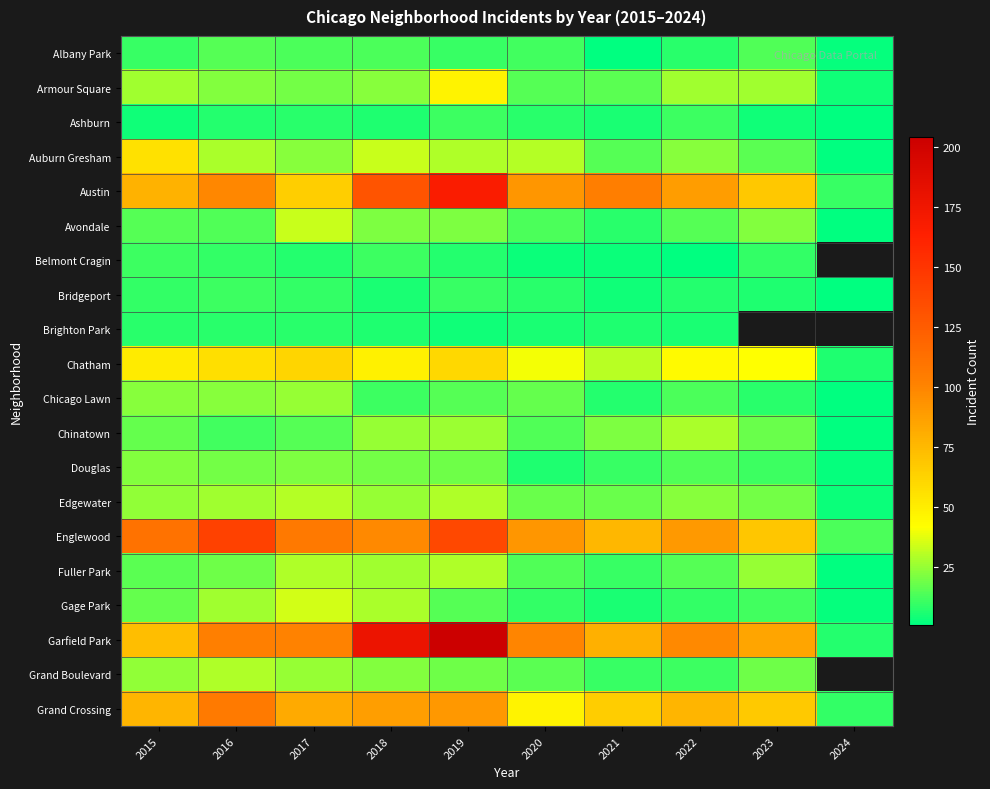

List the series in order of their peak value, lowest first.

Brighton Park, Ashburn, Belmont Cragin, Bridgeport, Albany Park, Douglas, Chicago Lawn, Chinatown, Fuller Park, Grand Boulevard, Edgewater, Avondale, Gage Park, Armour Square, Auburn Gresham, Chatham, Grand Crossing, Englewood, Austin, Garfield Park